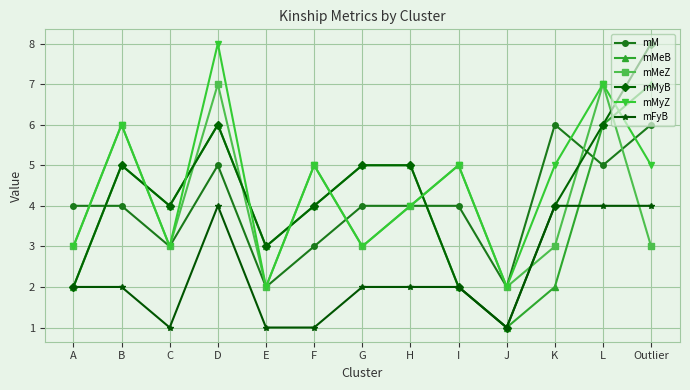

Which series has the largest total across all categories?

mMyZ